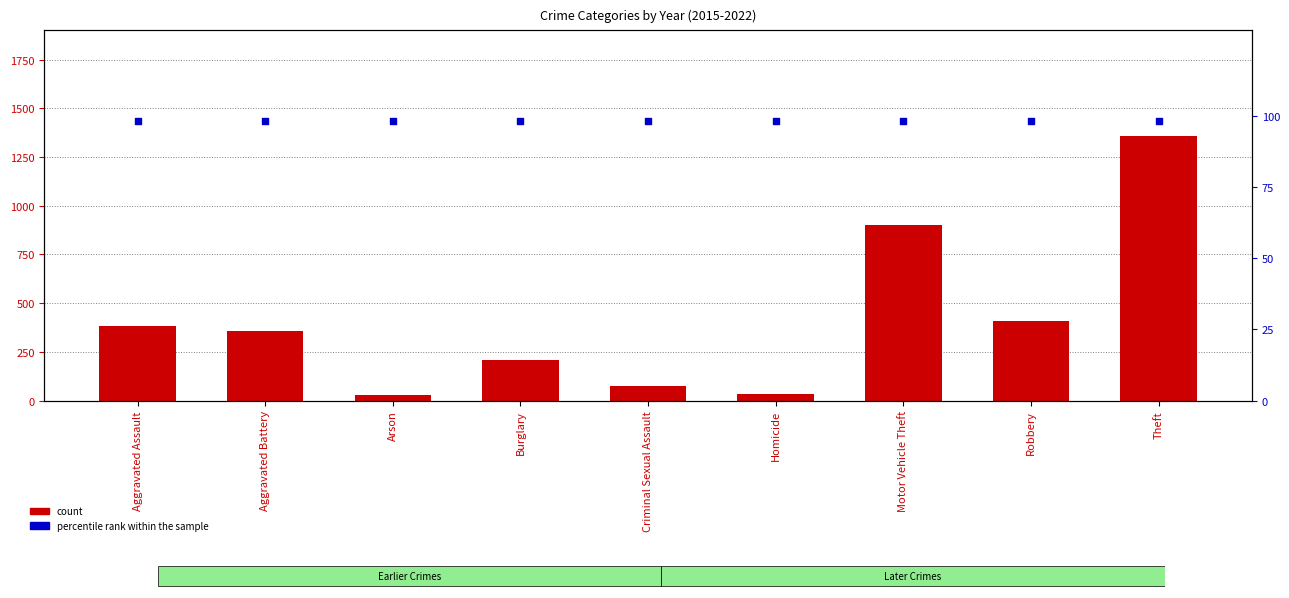

Which series has the largest Y range (max minus min)?

2022 count